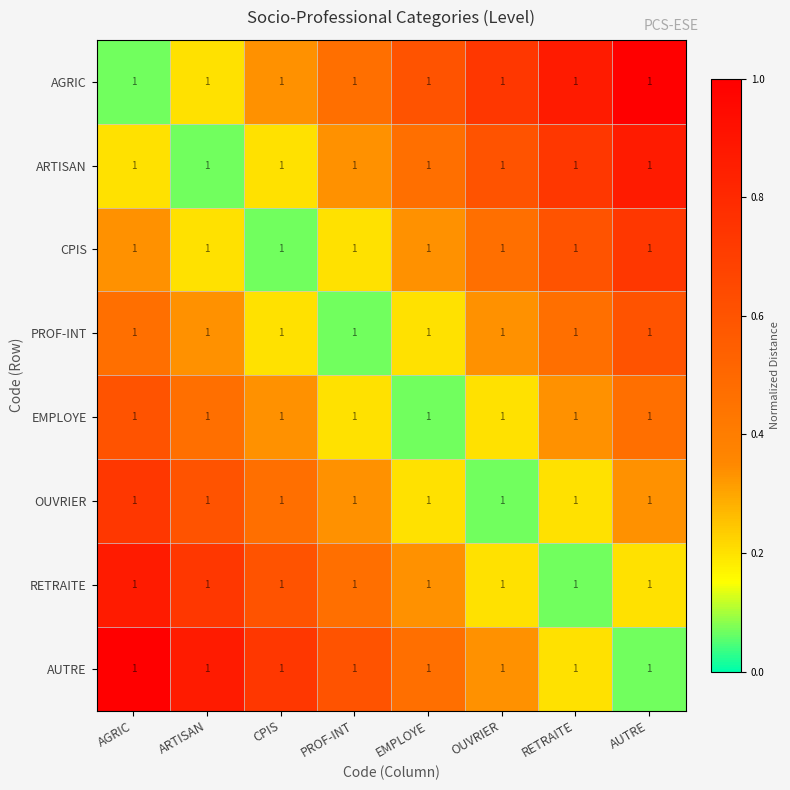

Reading right to left, transcribe all the data shown in this chart.

AGRIC: AUTRE=1.0	RETRAITE=1.0	OUVRIER=1.0	EMPLOYE=1.0	PROF-INT=1.0	CPIS=1.0	ARTISAN=1.0	AGRIC=1.0
ARTISAN: AUTRE=1.0	RETRAITE=1.0	OUVRIER=1.0	EMPLOYE=1.0	PROF-INT=1.0	CPIS=1.0	ARTISAN=1.0	AGRIC=1.0
CPIS: AUTRE=1.0	RETRAITE=1.0	OUVRIER=1.0	EMPLOYE=1.0	PROF-INT=1.0	CPIS=1.0	ARTISAN=1.0	AGRIC=1.0
PROF-INT: AUTRE=1.0	RETRAITE=1.0	OUVRIER=1.0	EMPLOYE=1.0	PROF-INT=1.0	CPIS=1.0	ARTISAN=1.0	AGRIC=1.0
EMPLOYE: AUTRE=1.0	RETRAITE=1.0	OUVRIER=1.0	EMPLOYE=1.0	PROF-INT=1.0	CPIS=1.0	ARTISAN=1.0	AGRIC=1.0
OUVRIER: AUTRE=1.0	RETRAITE=1.0	OUVRIER=1.0	EMPLOYE=1.0	PROF-INT=1.0	CPIS=1.0	ARTISAN=1.0	AGRIC=1.0
RETRAITE: AUTRE=1.0	RETRAITE=1.0	OUVRIER=1.0	EMPLOYE=1.0	PROF-INT=1.0	CPIS=1.0	ARTISAN=1.0	AGRIC=1.0
AUTRE: AUTRE=1.0	RETRAITE=1.0	OUVRIER=1.0	EMPLOYE=1.0	PROF-INT=1.0	CPIS=1.0	ARTISAN=1.0	AGRIC=1.0